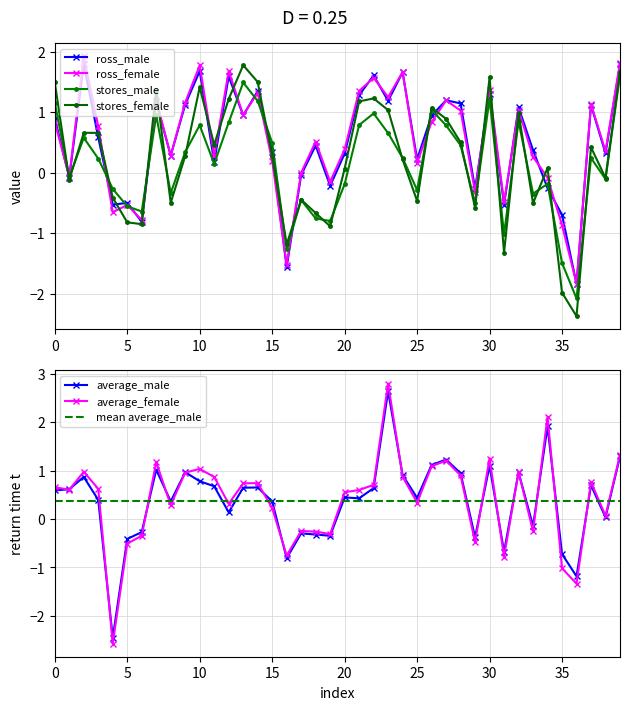

Between 5 and 24, which series saw the biggest shift?

ross_female